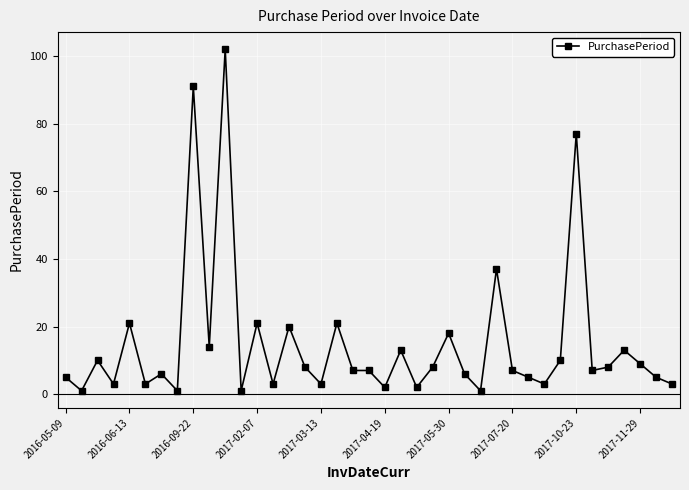

What is the maximum value shown in the chart?

102